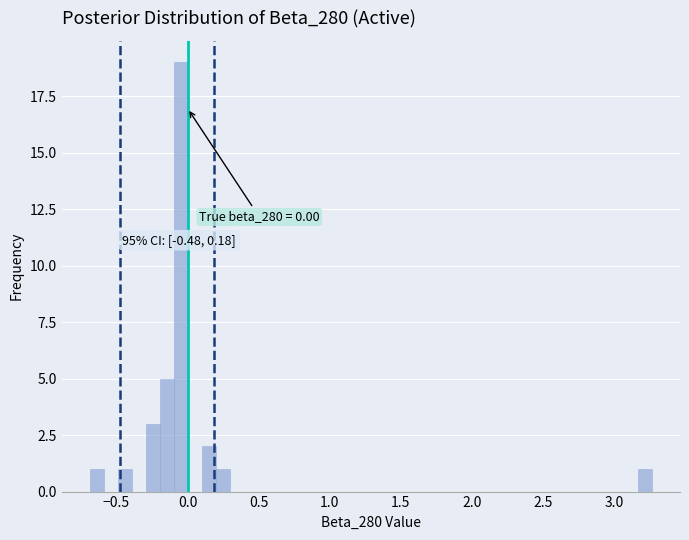

Around what value on the x-axis is the tallest bar? Give the approximate position of its centre, as read against the axis.

-0.05